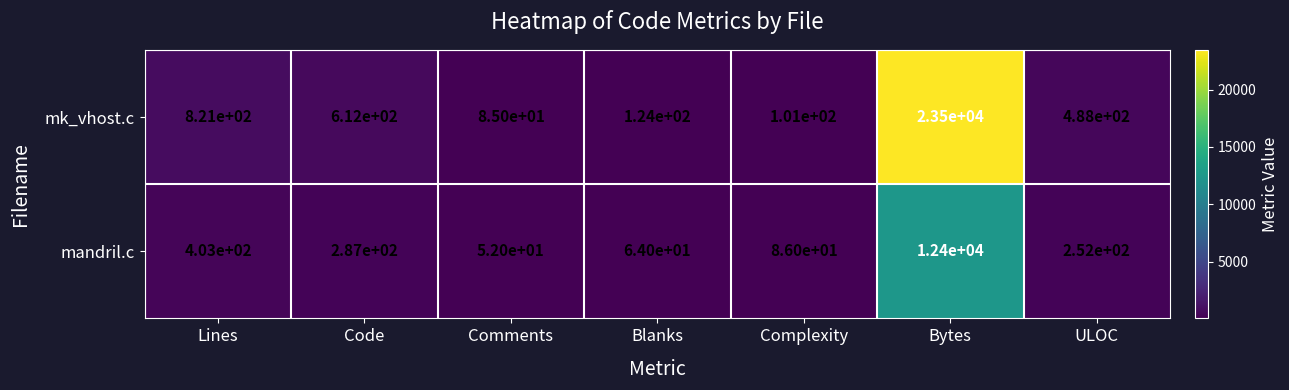

Rank the series at Lines from lowest to highest value.

mandril.c, mk_vhost.c